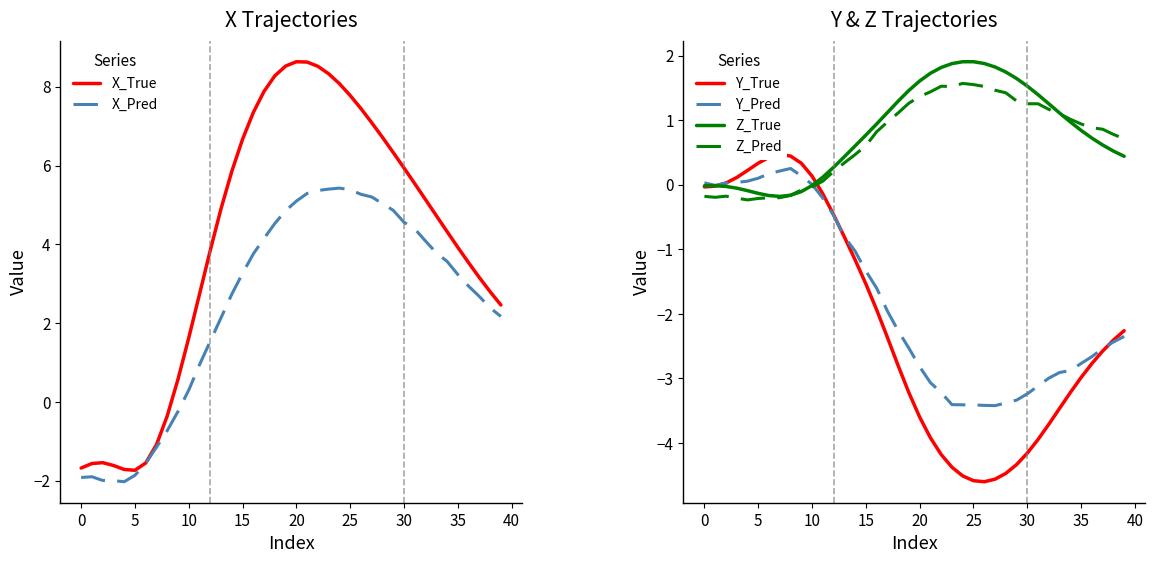

How many values in the Y_True series exceed -2?

17